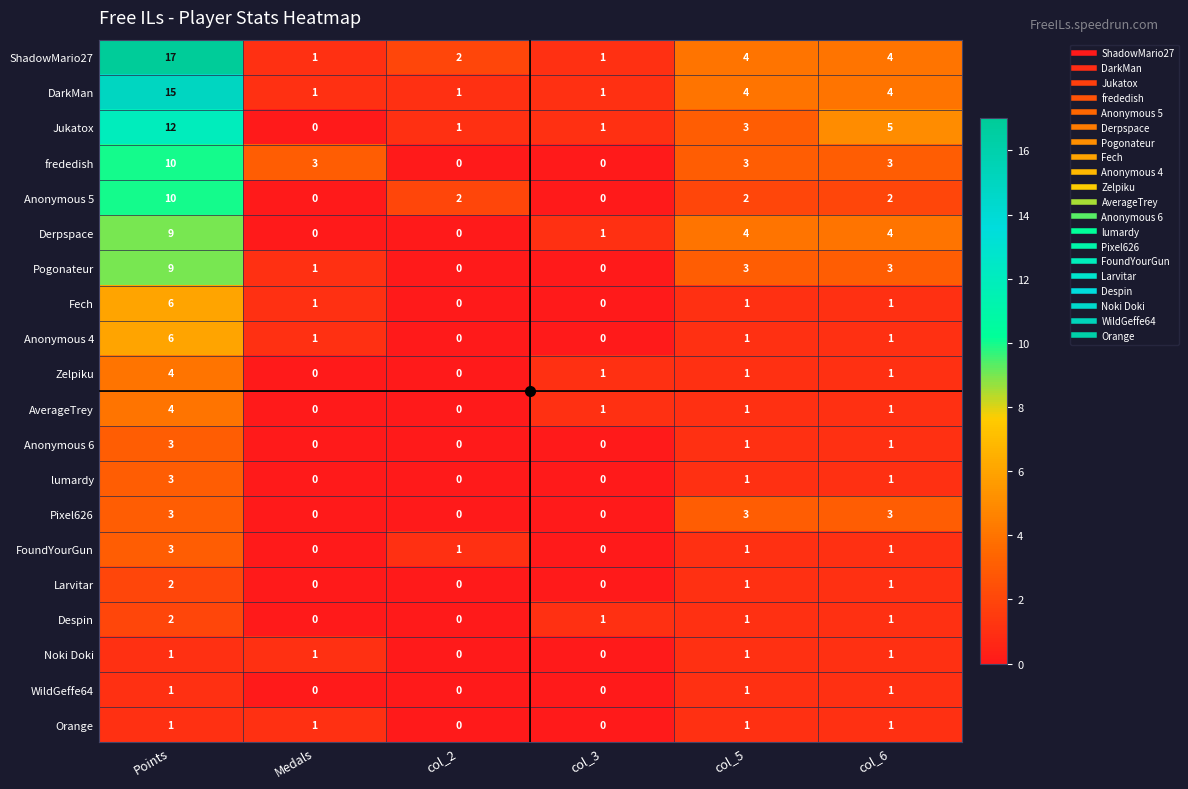

At which label does Jukatox reach its peak?

Points